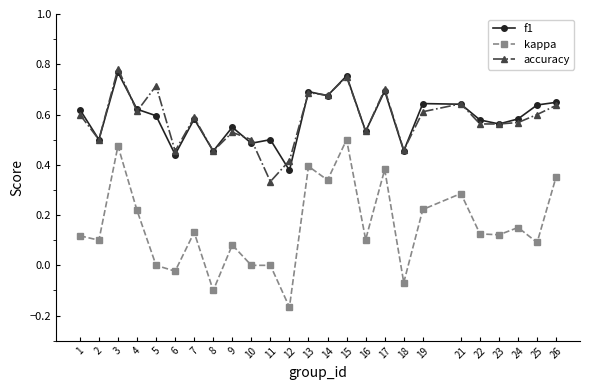

True or false: kappa has a value of 0.1 at 25.

True